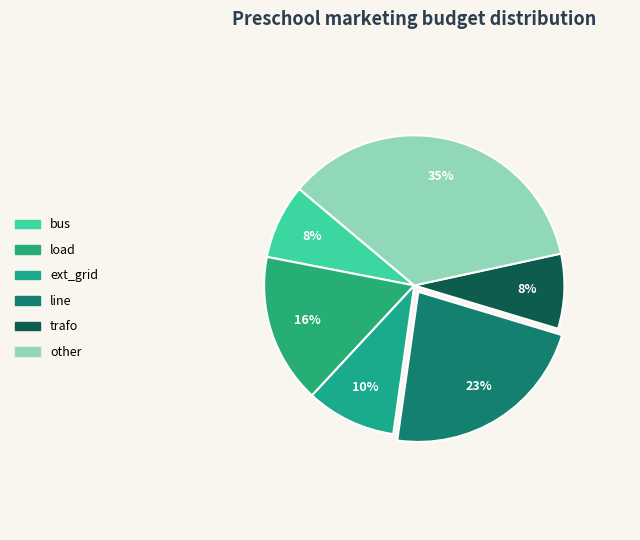

What percentage is the bus slice, to the nearest percent?

8%